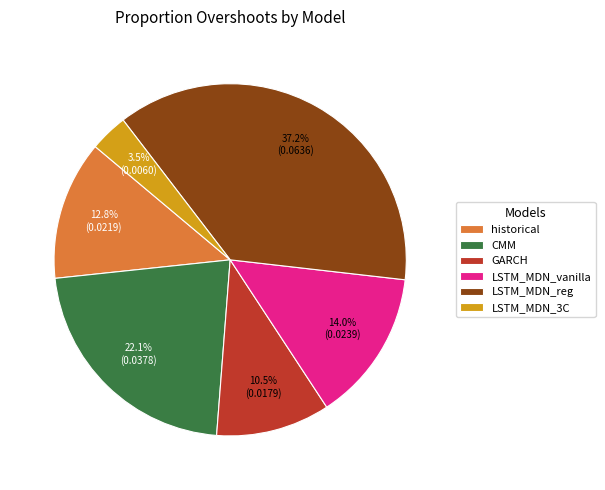

Which has a higher value, CMM or GARCH?

CMM